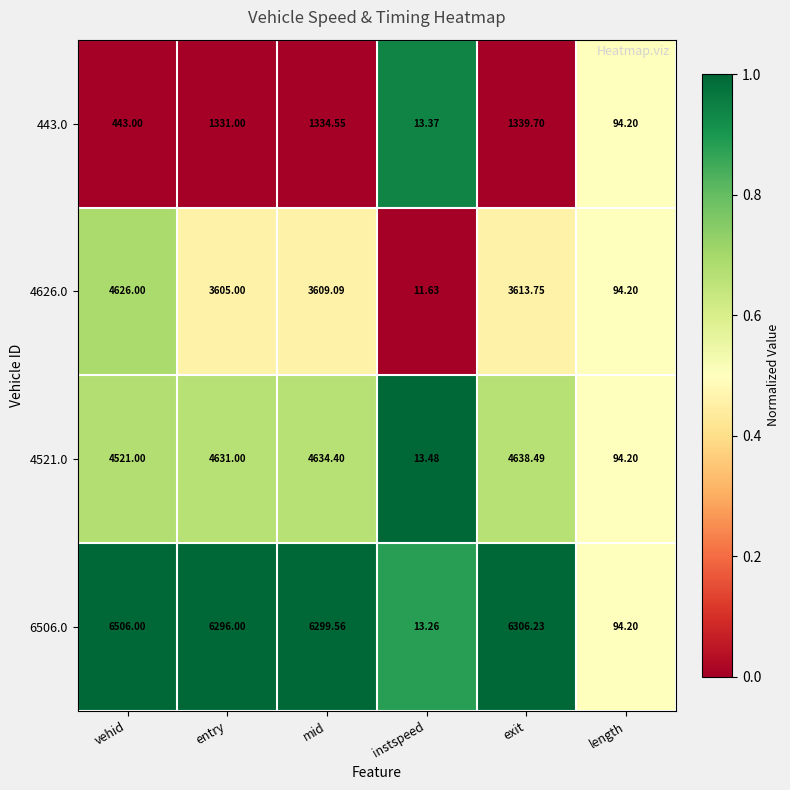

Which series has the widest spread of values?

6506.0